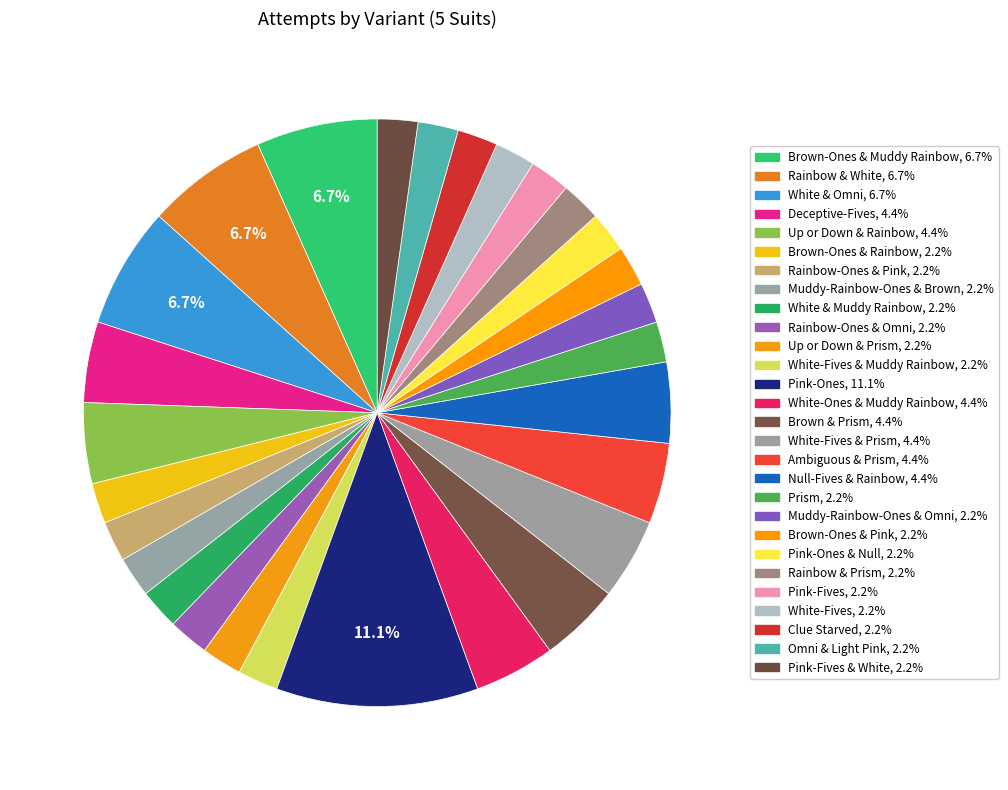

To the nearest percent, what is the difference between the largest and smallest slice percentages?

9%